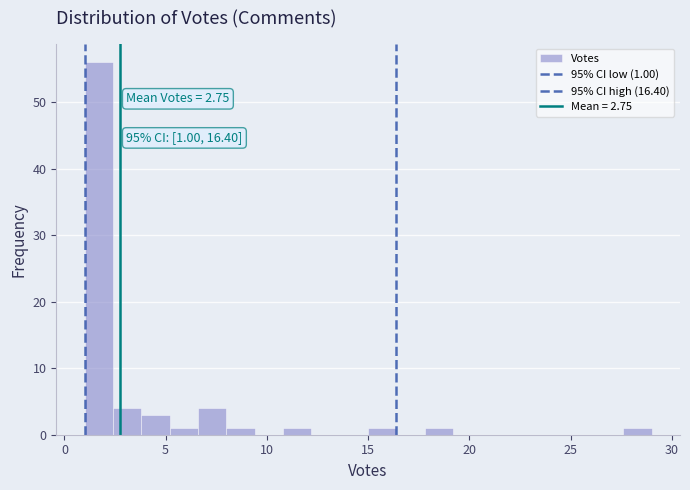

Read against the x-axis, roughly where is the centre of the tallest bar?

1.5